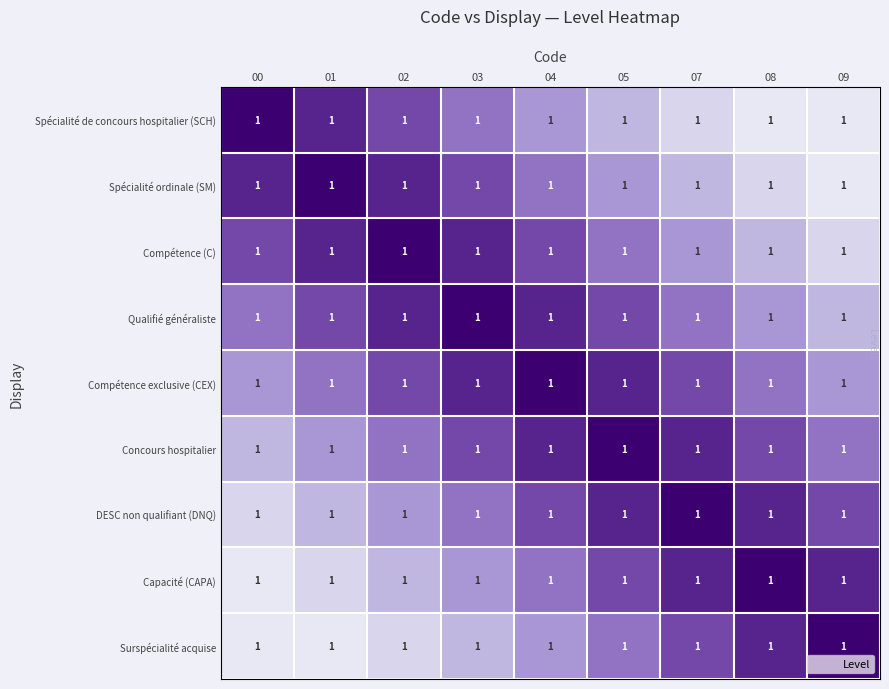

What is the total value across all series at 02?

5.4